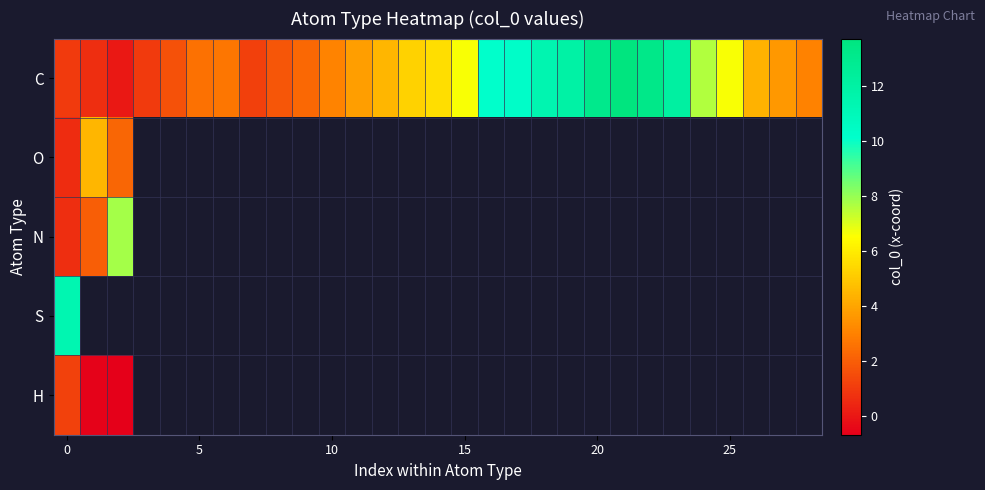

Rank the series at 0 from highest to lowest value.

S, H, C, N, O